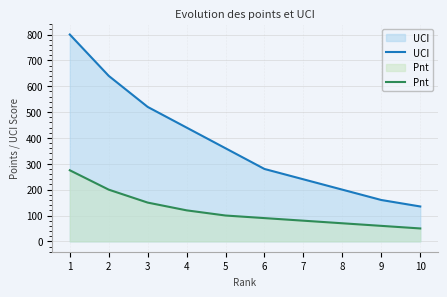

Between 7 and 2, which is larger?

2